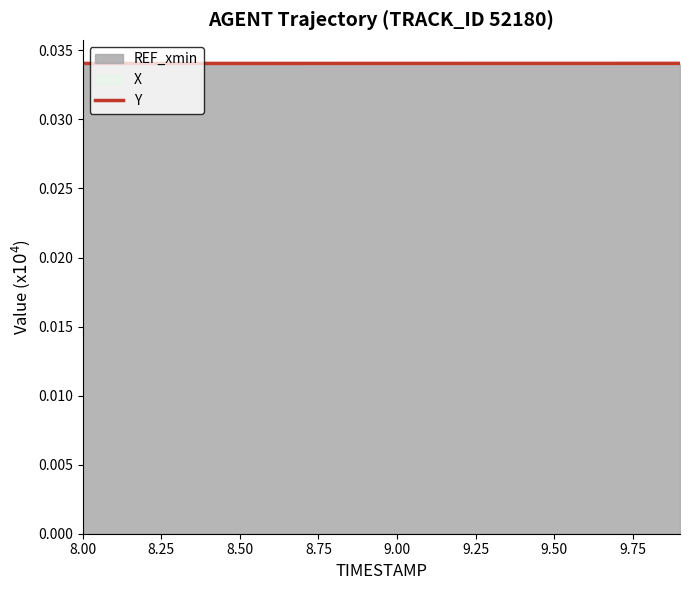

Which category has the lowest value across all series?

8.00